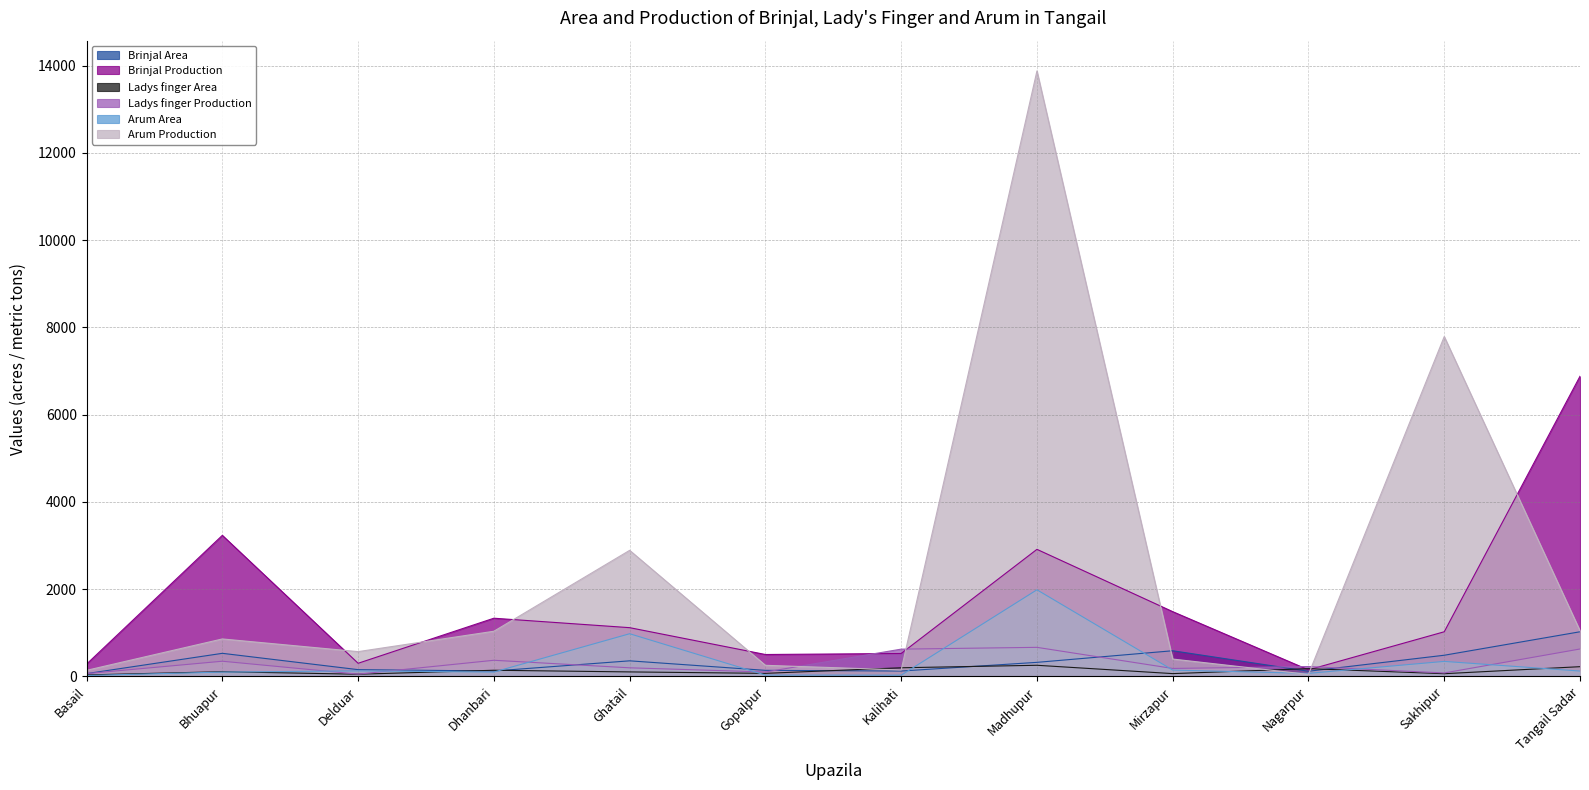

True or false: Brinjal Area has more than 2 points higher than both neighbors.

True